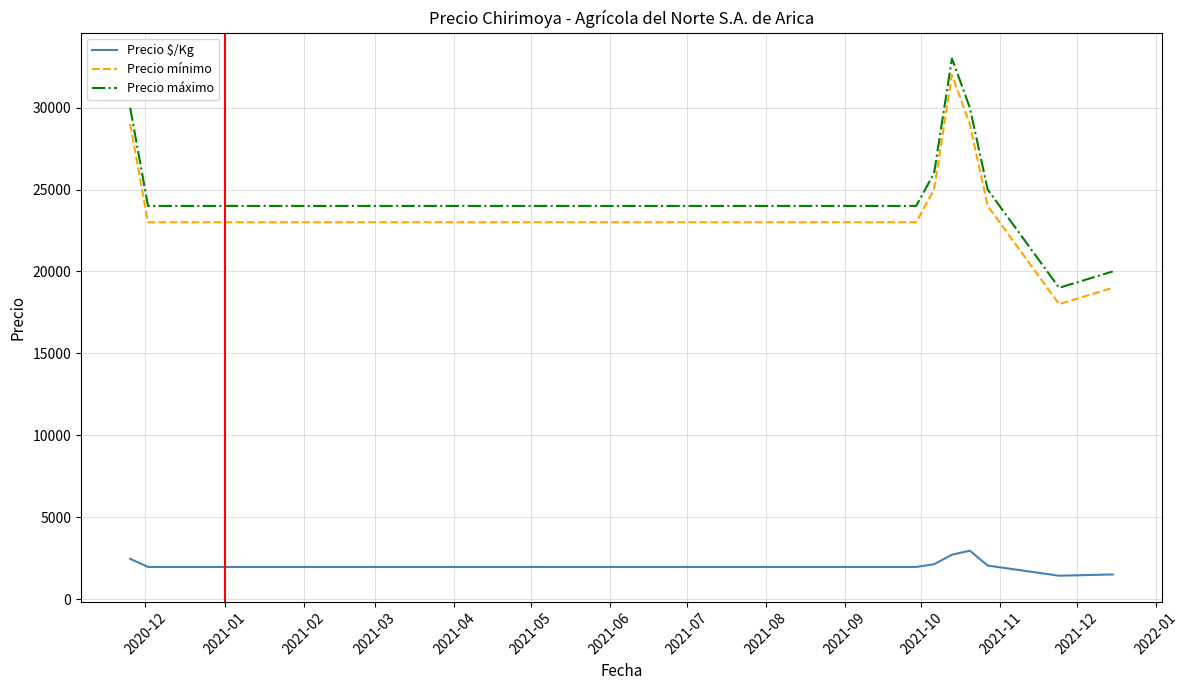

List the series in order of their peak value, lowest first.

Precio $/Kg, Precio mínimo, Precio máximo